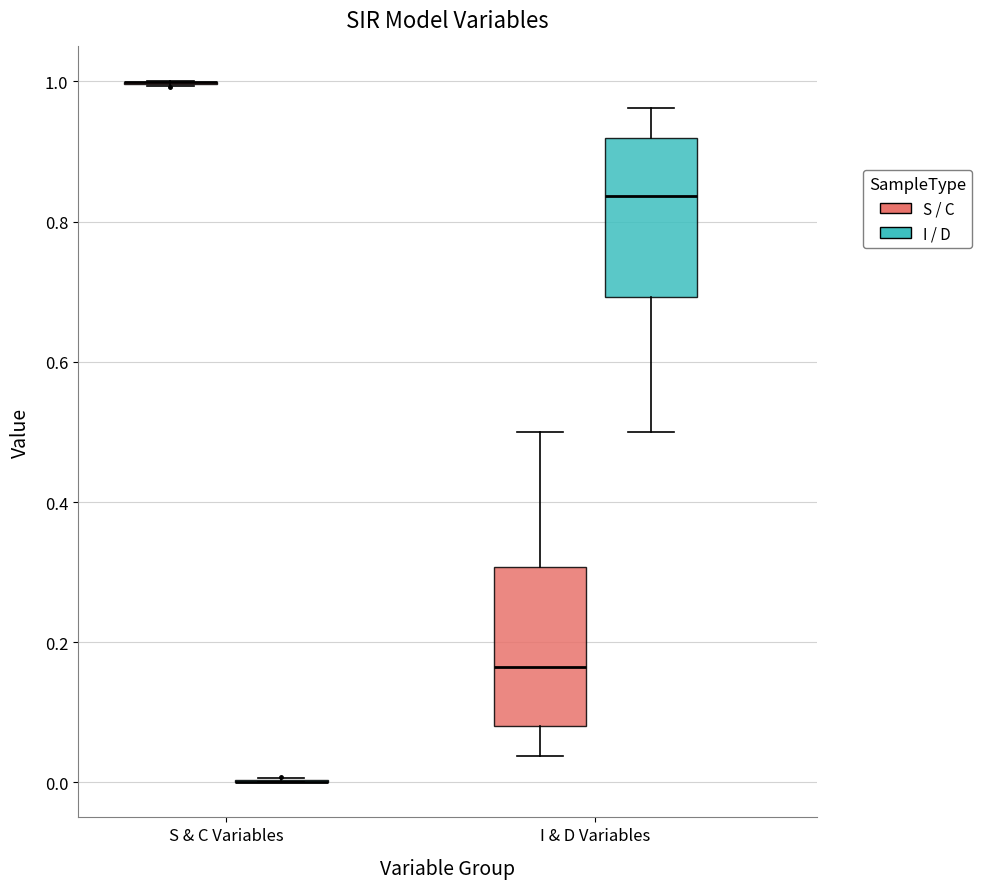

Reading left to right, transcribe this box plot: for each box, give where its median line is, the range the box spans, and where its two whiskers end, as read against the y-axis. The values are not printed on the chart, so give them approximately, as read against the axis.

S & C Variables (S / C): box collapsed to a line at 1.00, whiskers 1.00 to 1.00
S & C Variables (I / D): box collapsed to a line at 0.00, whiskers 0.00 to 0.00
I & D Variables (S / C): median 0.16, box 0.08 to 0.30, whiskers 0.04 to 0.50
I & D Variables (I / D): median 0.84, box 0.70 to 0.92, whiskers 0.50 to 0.96